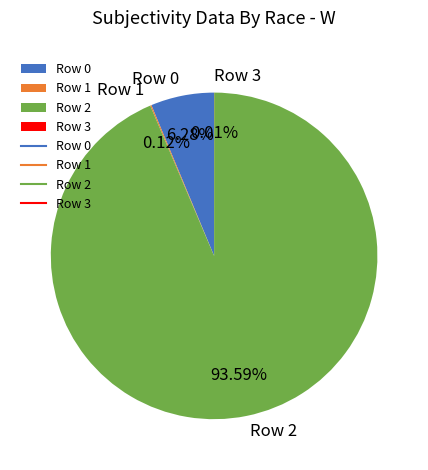

The Row 0 slice represents 6% of the pie. True or false?

True